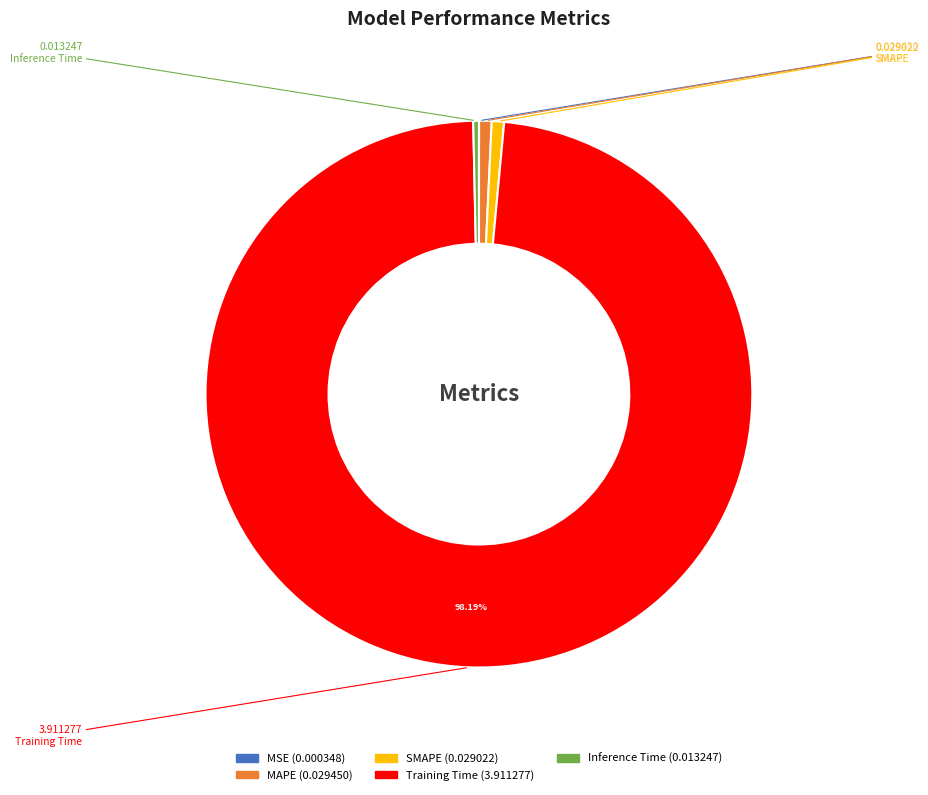

Combined, do Training Time and Inference Time account for over 50%?

Yes